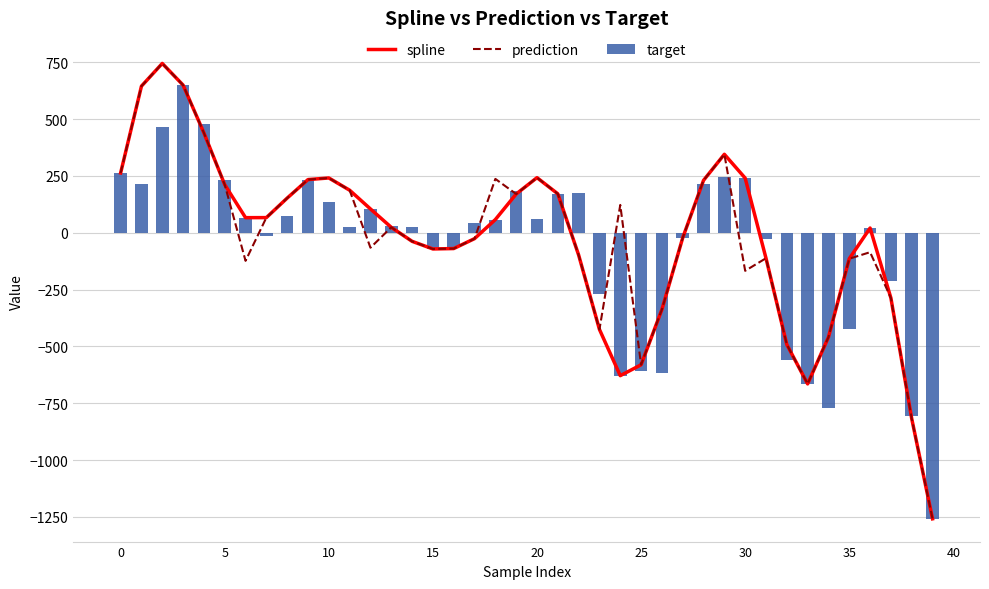

Reading right to left, extract all data points from this chart.

spline: -1258.6	-817.7	-287.0	20.9	-114.2	-459.5	-664.9	-491.6	-111.9	240.6	345.4	230.8	-22.1	-337.4	-580.8	-628.6	-425.2	-97.7	171.4	242.6	170.7	58.2	-25.7	-69.4	-71.2	-37.5	24.1	104.9	187.4	241.3	234.2	152.7	66.8	66.6	211.9	439.6	649.9	745.2	645.3	263.4
prediction: -1258.6	-817.7	-287.0	-85.4	-114.2	-459.5	-664.9	-491.6	-111.9	-167.2	345.4	230.8	-22.1	-337.4	-580.8	122.6	-425.2	-97.7	171.4	242.6	170.7	237.2	-25.7	-69.4	-71.2	-37.5	24.1	-65.5	187.4	241.3	234.2	152.7	66.8	-123.4	211.9	439.6	649.9	745.2	645.3	263.4
target: -1258.6	-808.1	-213.4	20.9	-423.1	-771.7	-664.9	-561.6	-25.5	240.6	243.7	214.7	-22.1	-615.9	-609.6	-628.6	-268.1	175.9	171.4	62.4	182.8	58.2	44.6	-60.5	-71.2	23.5	30.0	104.9	27.6	135.6	234.2	73.3	-12.3	66.6	234.2	476.8	649.9	466.4	216.2	263.4